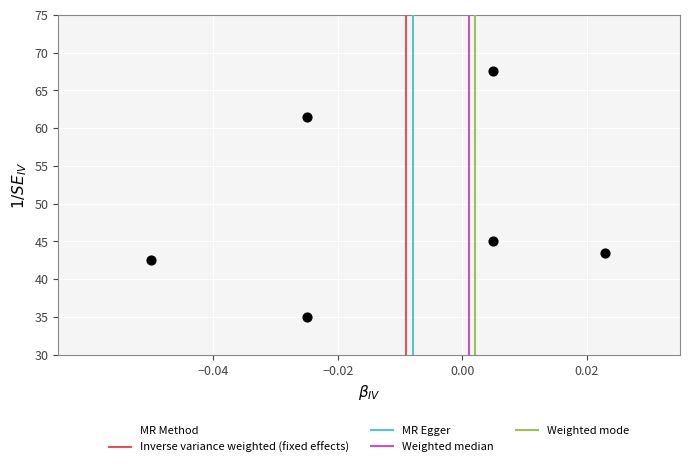

What Y value in the scatter plot is closest to 51?

45.0